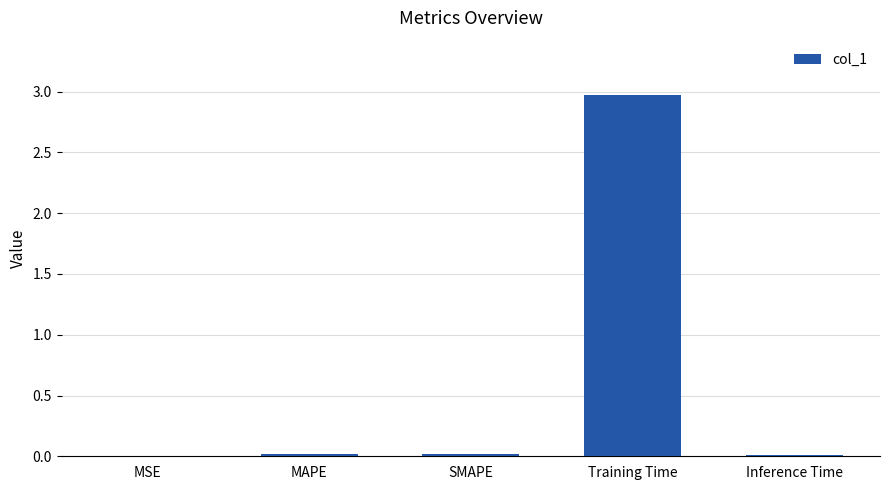

Are the bars horizontal?

No